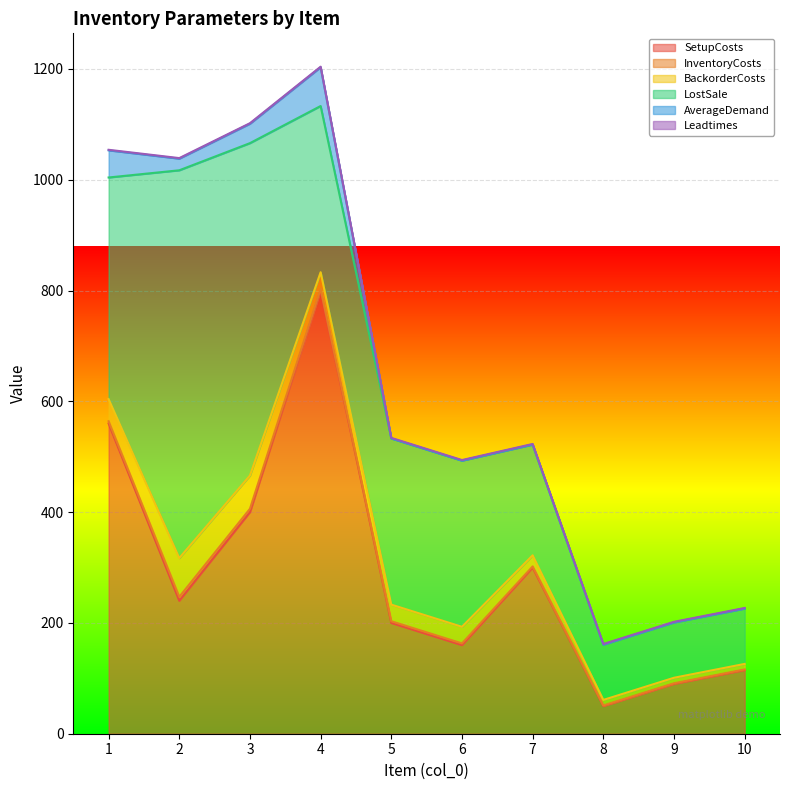

True or false: InventoryCosts has a value of 0 at 7.

False